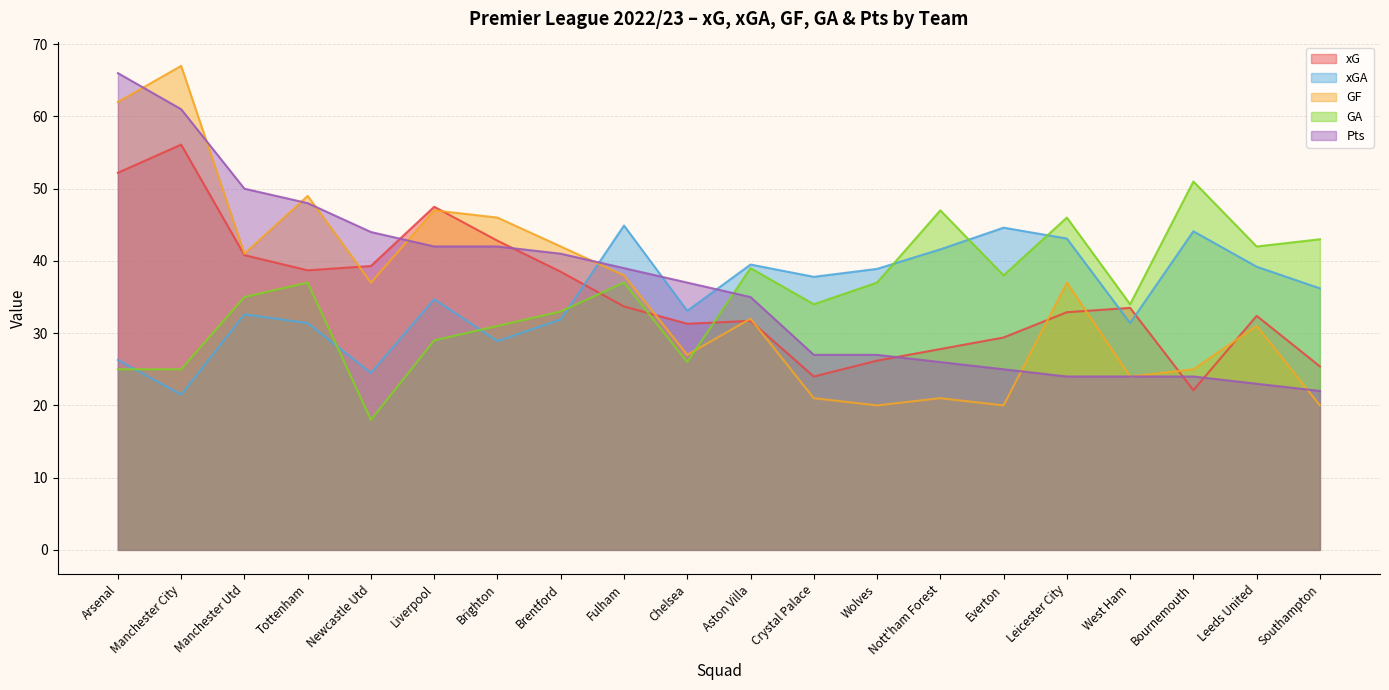

At how many categories does at least one series exceed 51?

2